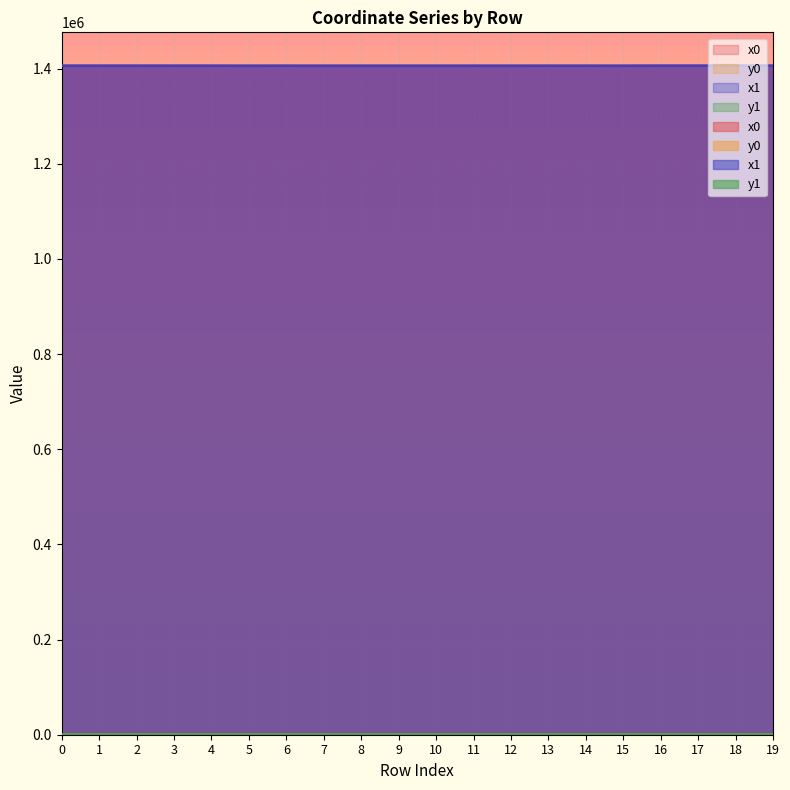

What is the average value of the x1 series?

1406025.5